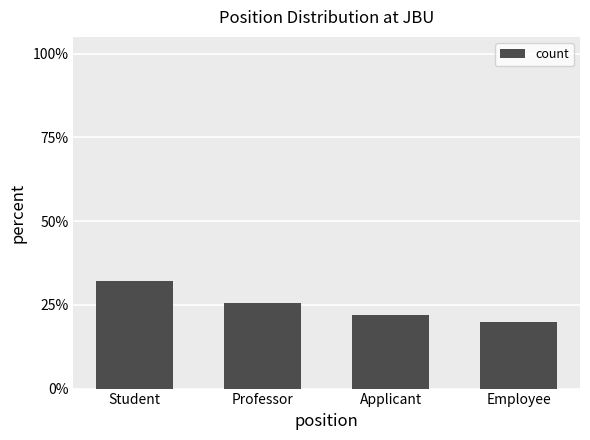

True or false: the data shows 0.3 at Student.

True